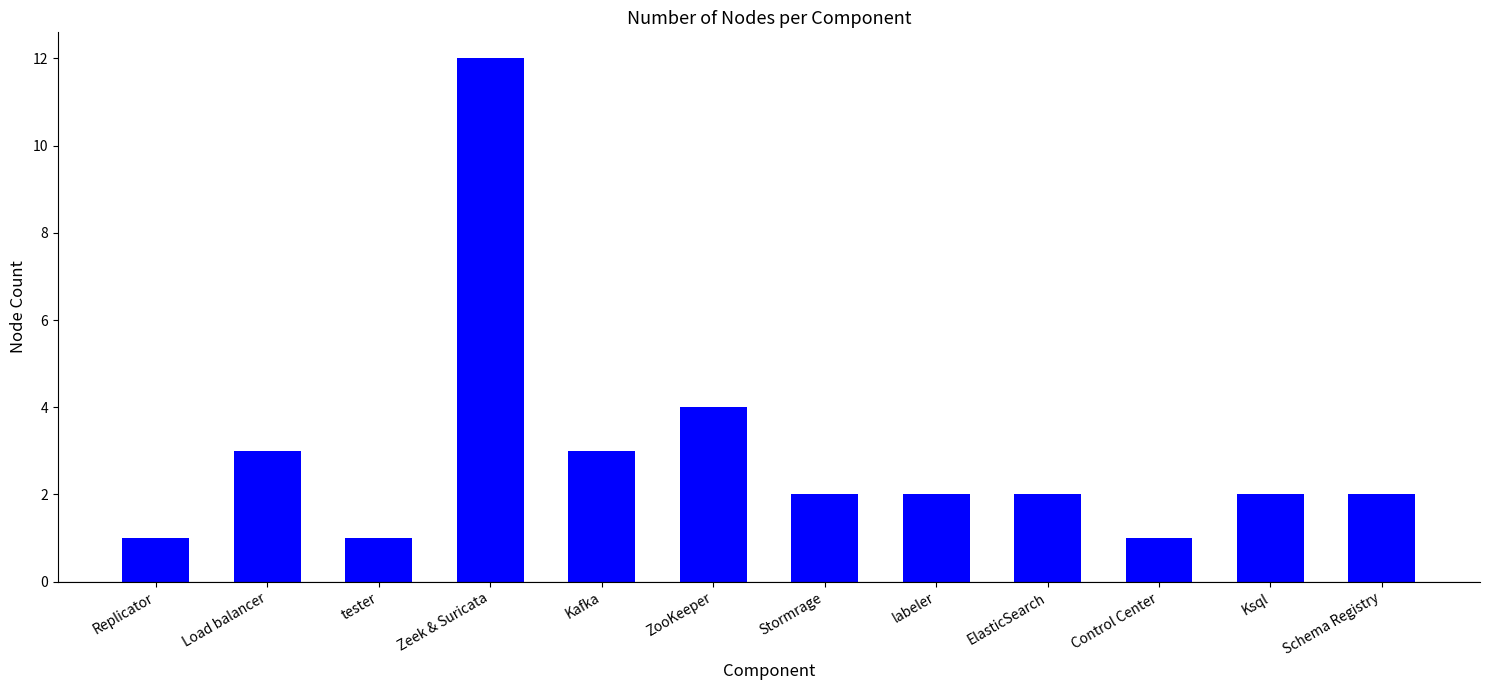

What is the label of the 7th bar from the right?

ZooKeeper